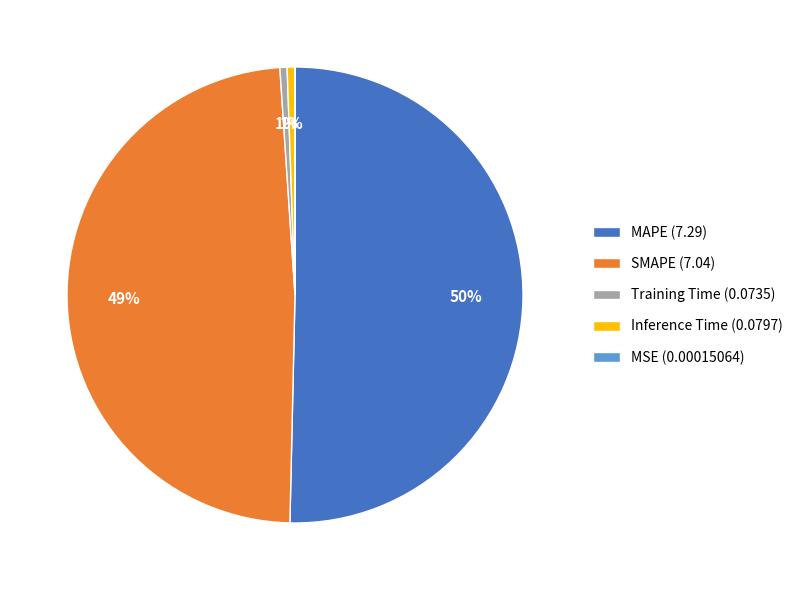

To the nearest percent, what is the difference between the largest and smallest slice percentages?

50%